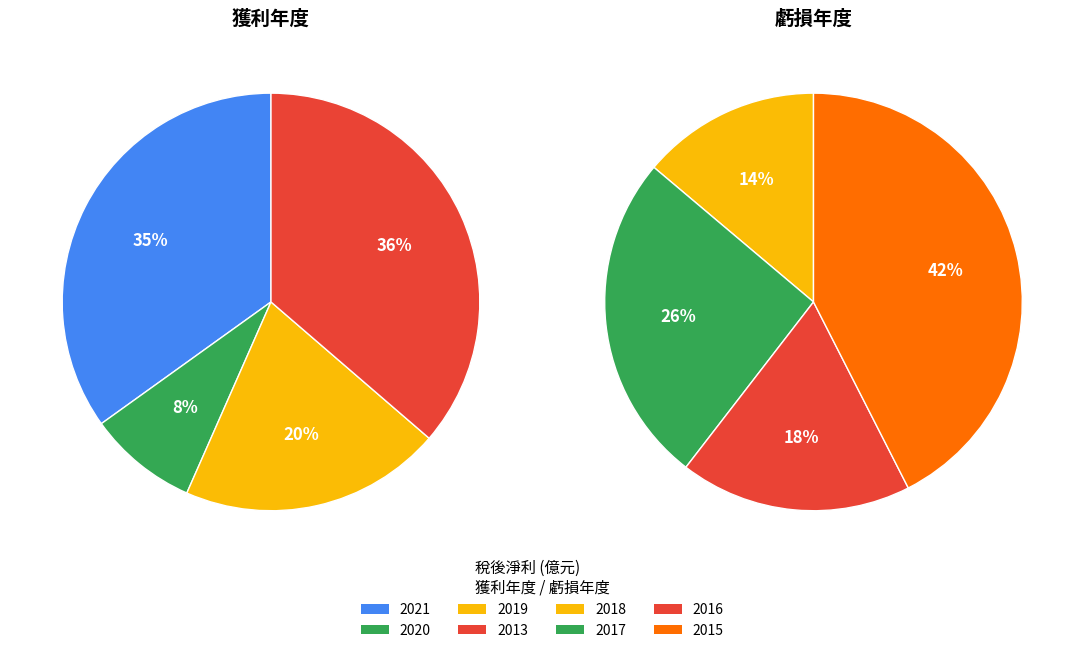

The 2014 slice represents 1% of the pie. True or false?

False